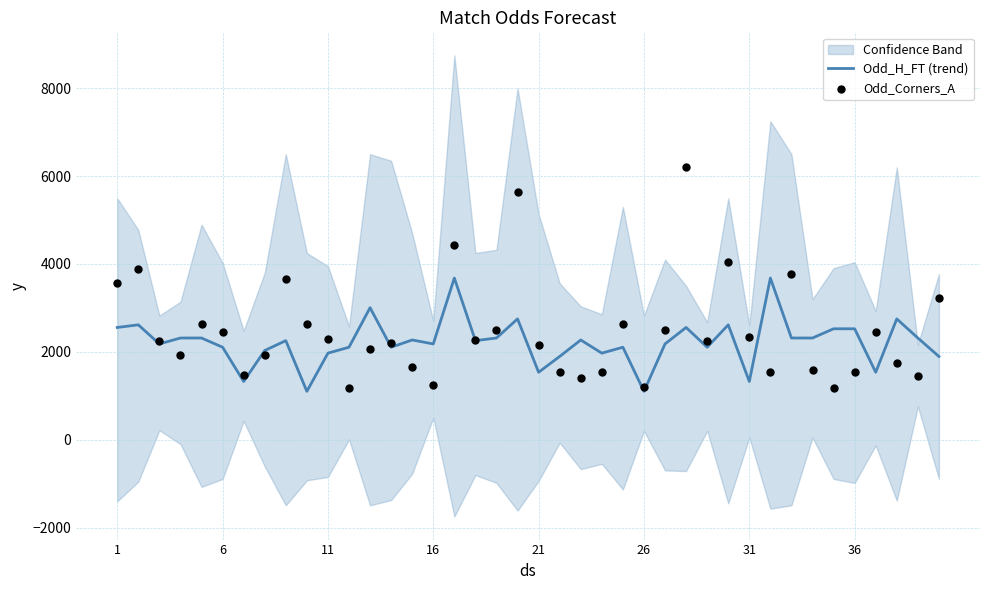

Which series contains the lowest Y value?

Odd_H_FT (trend)